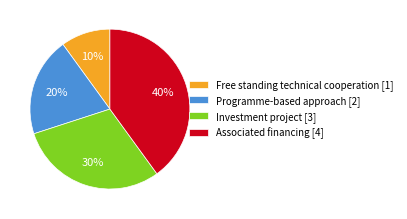

Combined, do Associated financing [4] and Investment project [3] account for over 50%?

Yes